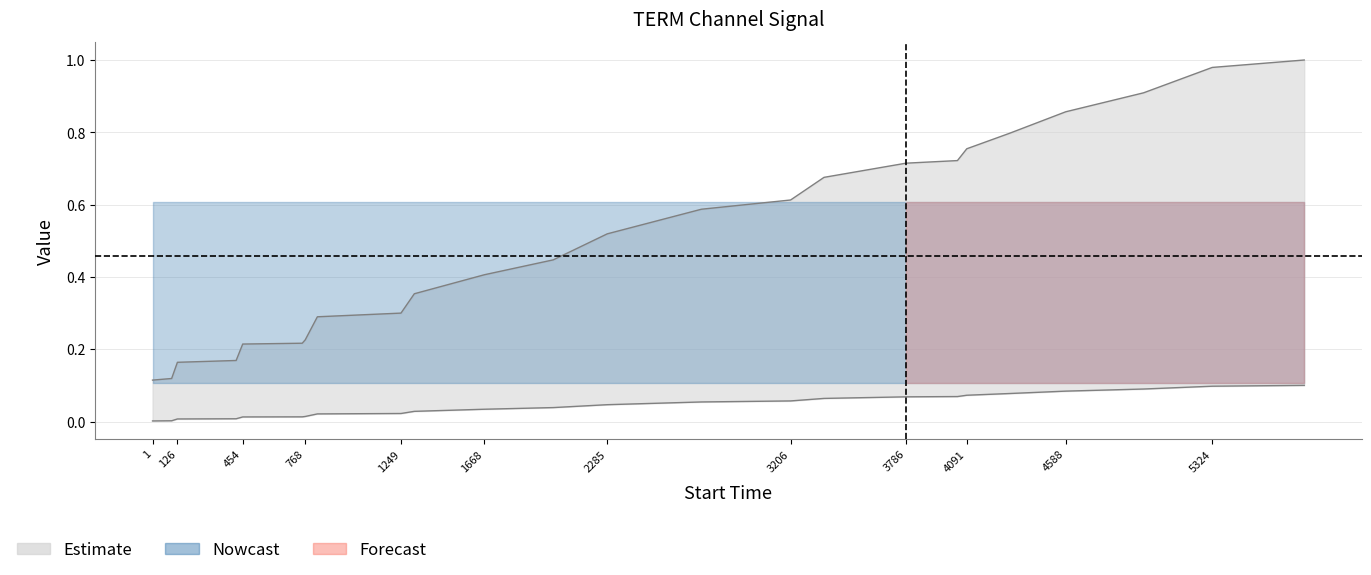

What is the value of the 5th point from the left?

0.2